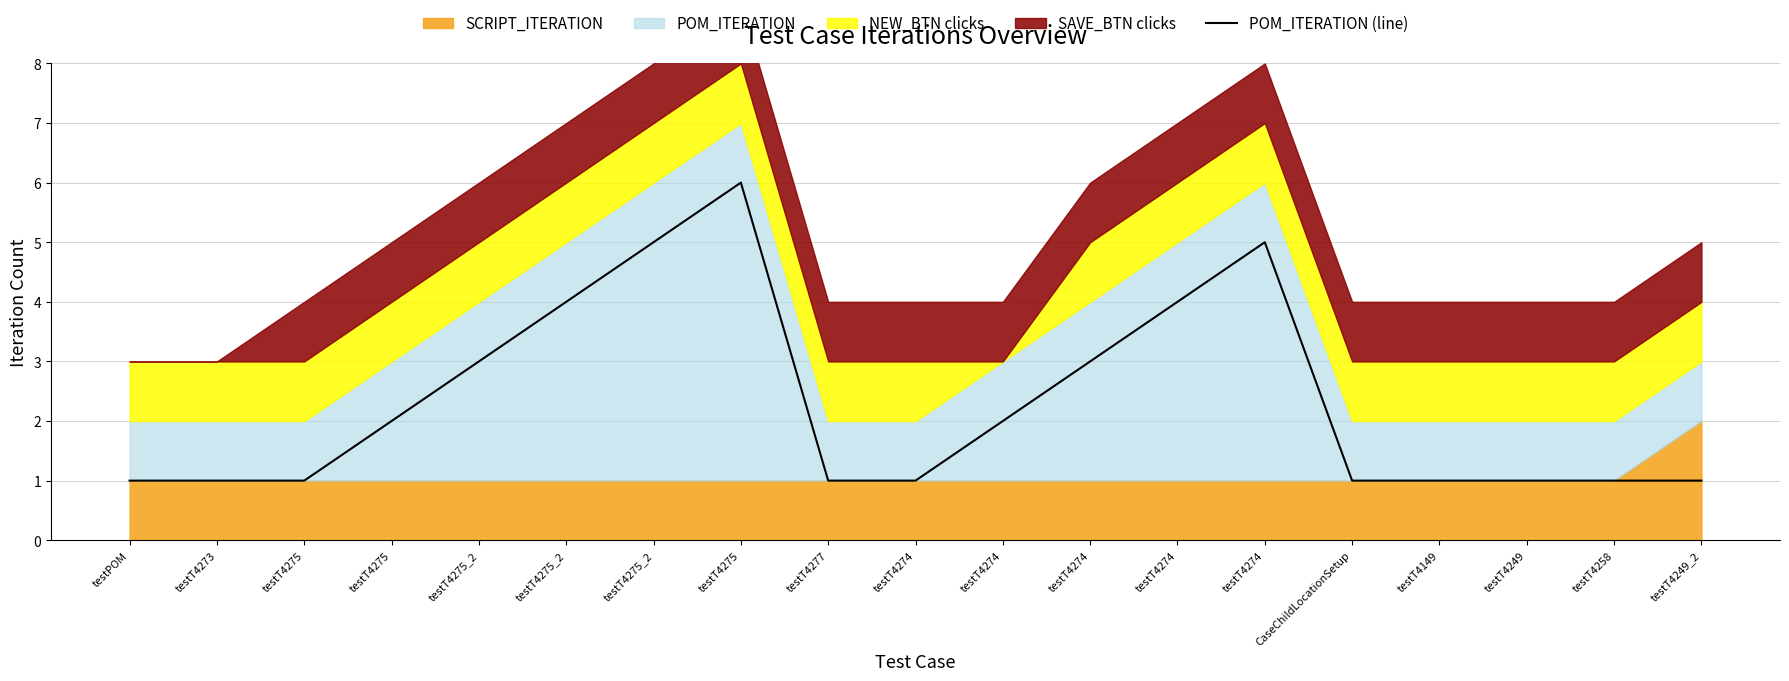

What is the ratio of the value at testT4275_2 to the value at testT4274?

1.0